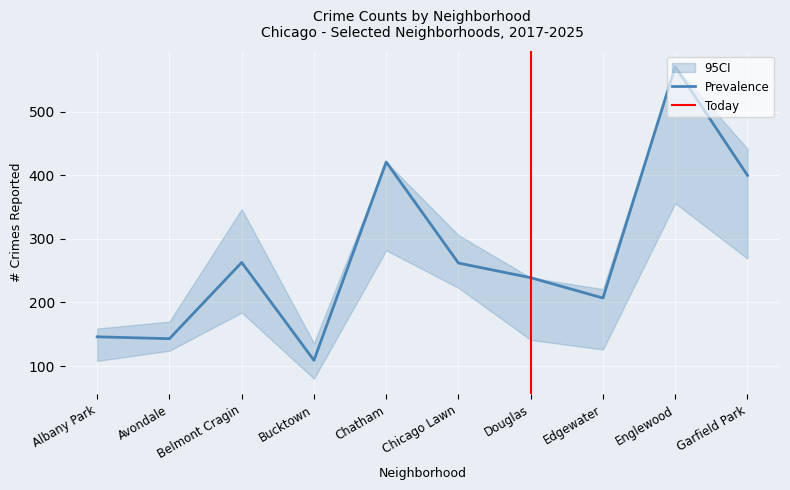

What is the maximum value for Prevalence?

571